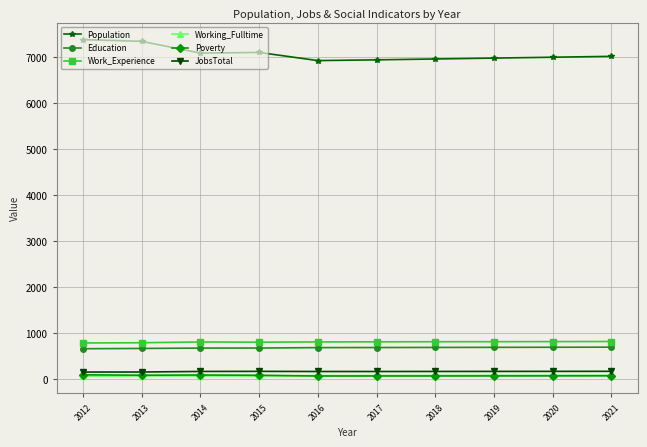

What is the minimum value for Population?

6920